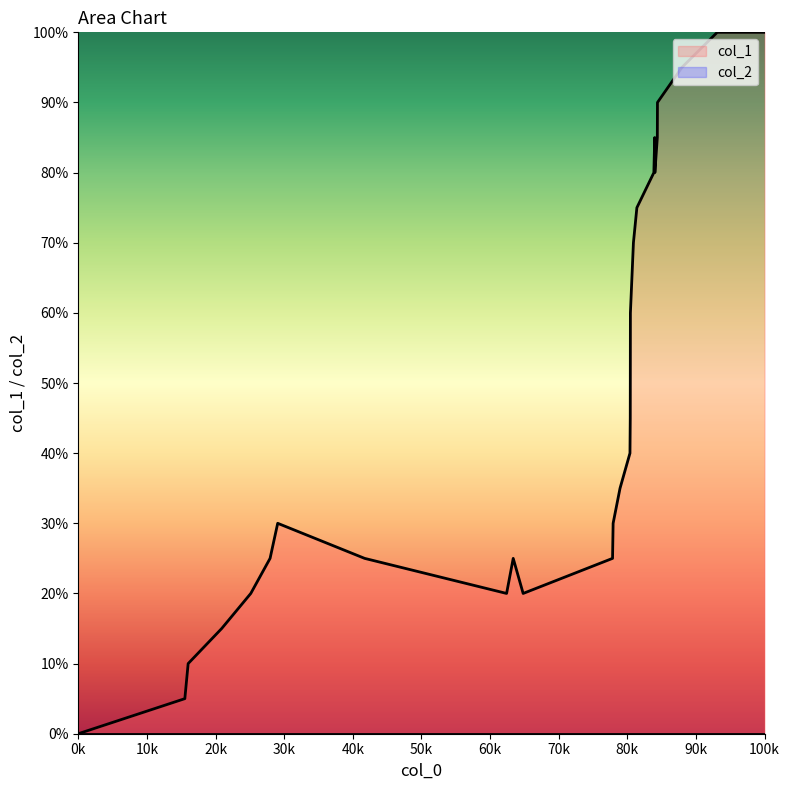

Which series has the largest range (max minus min)?

col_1